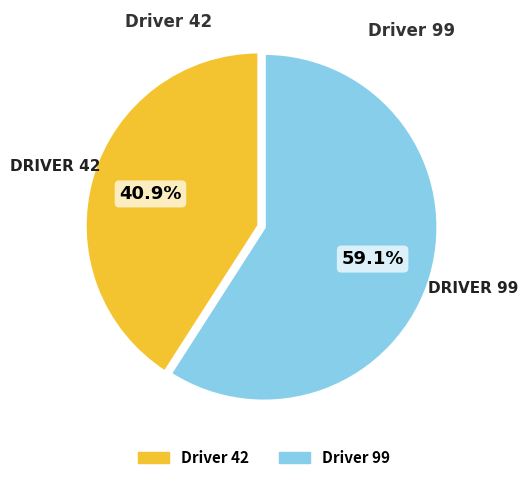

Does any single category account for the majority?

Yes